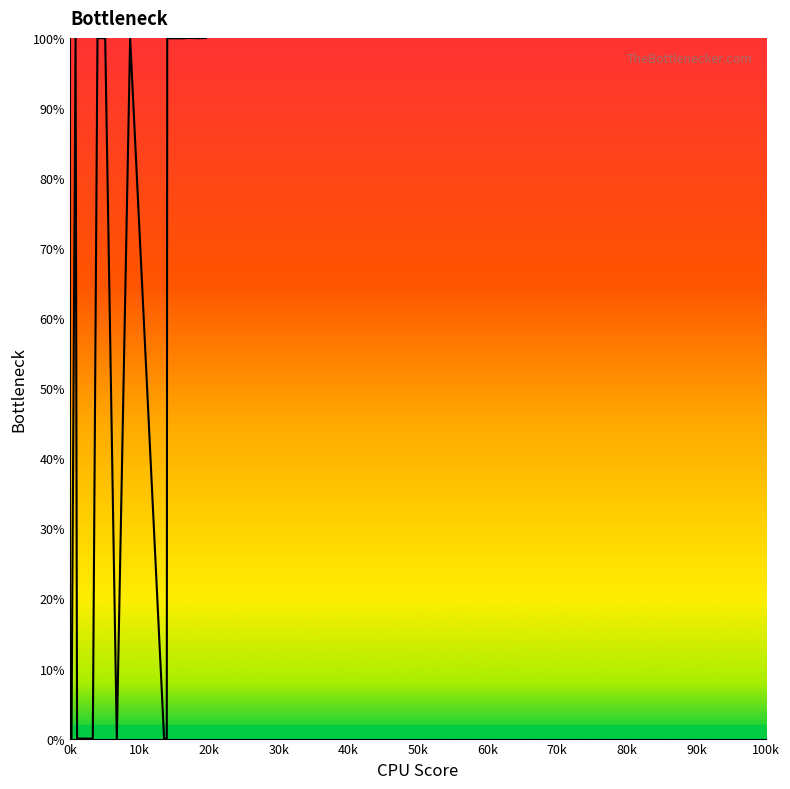

What is the greatest value displayed?

100.0